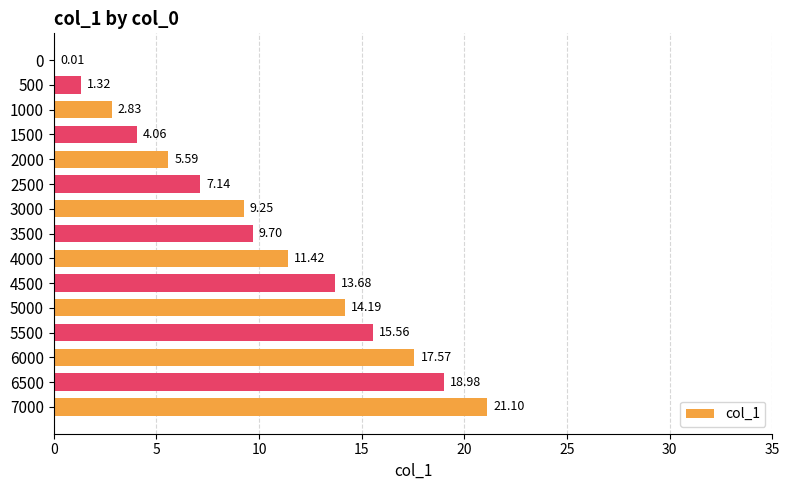

Count the number of values greater than 9.

9